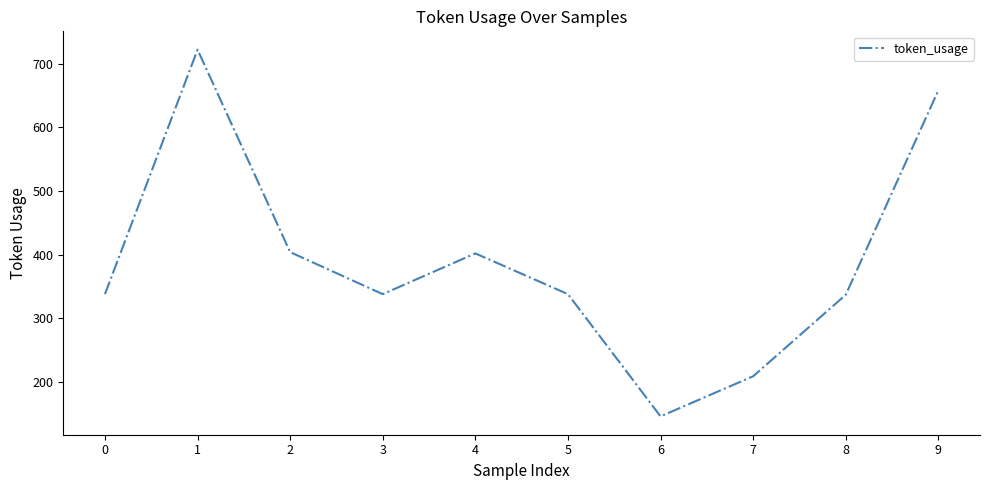

What is the approximate value at 3?

338